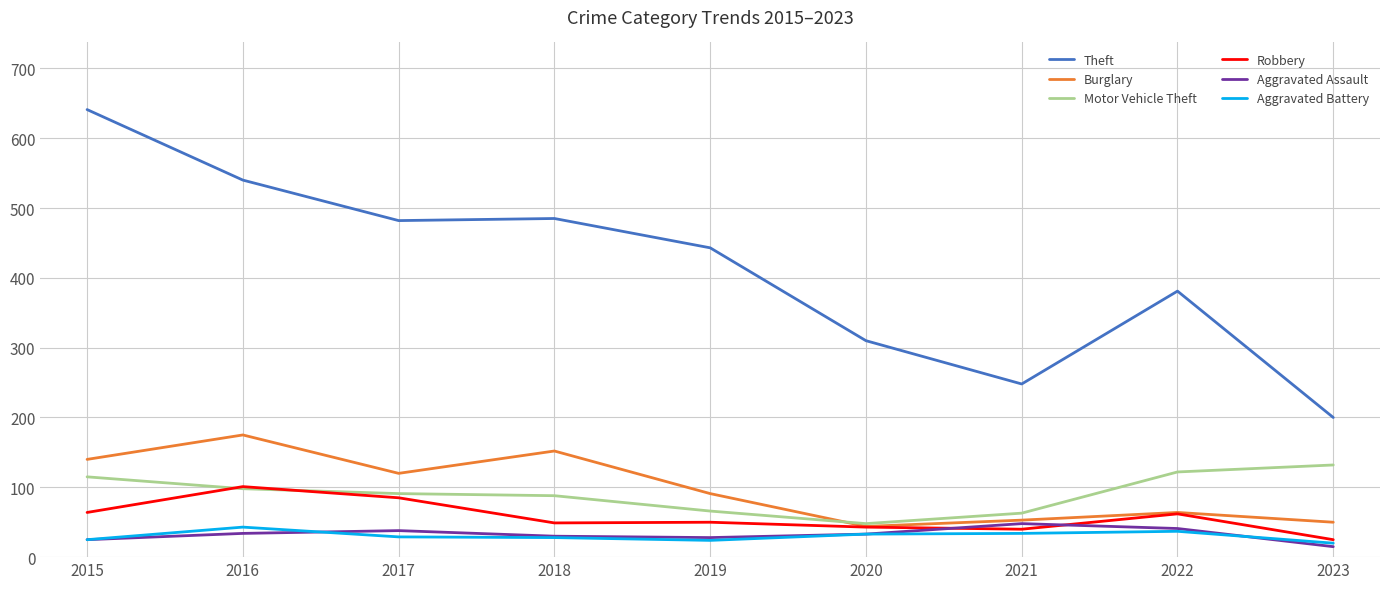

At how many categories does at least one series exceed 243?

8